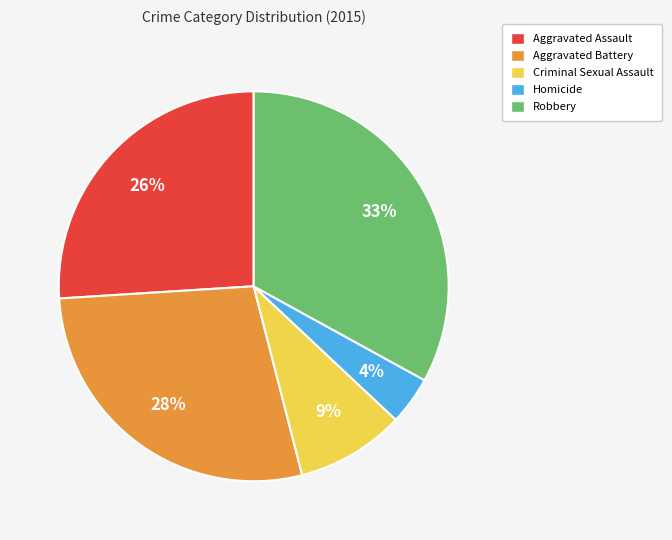

What is the smallest slice in the pie chart?

Homicide